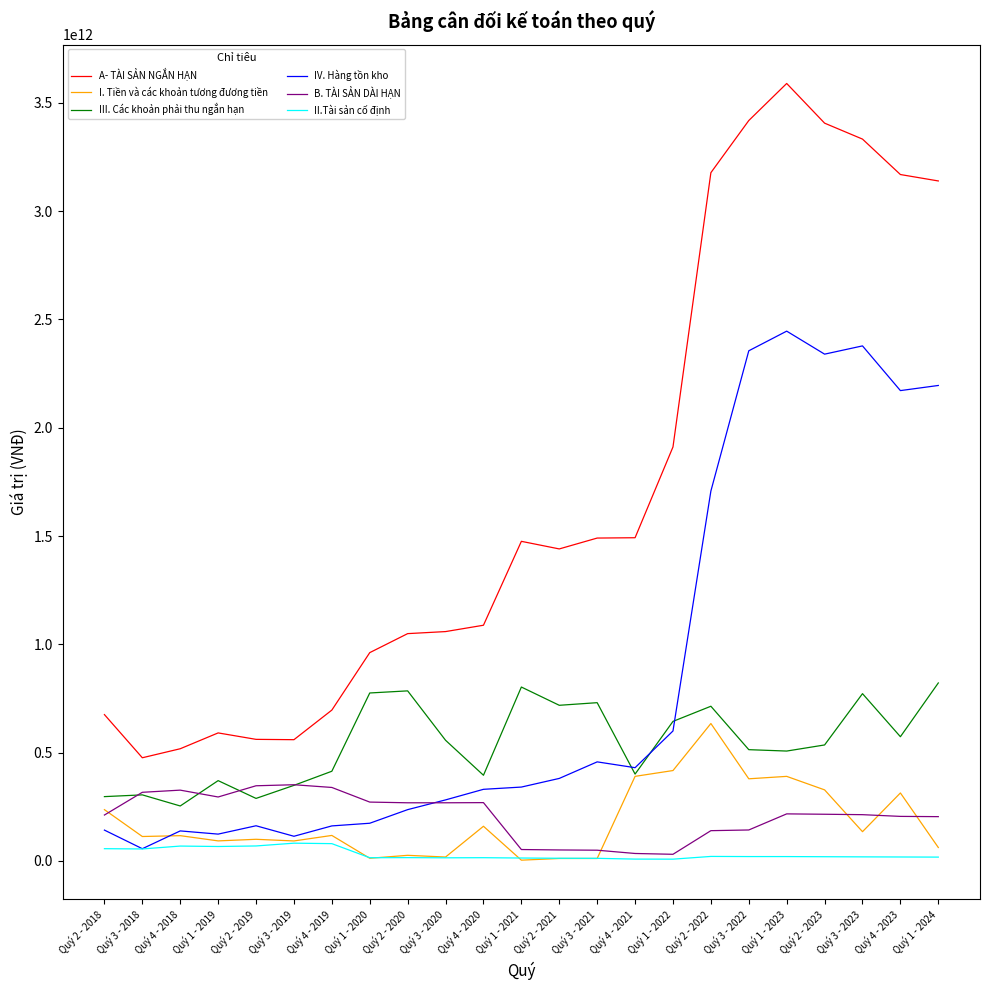

Which category has the highest value across all series?

Quý 1 - 2023